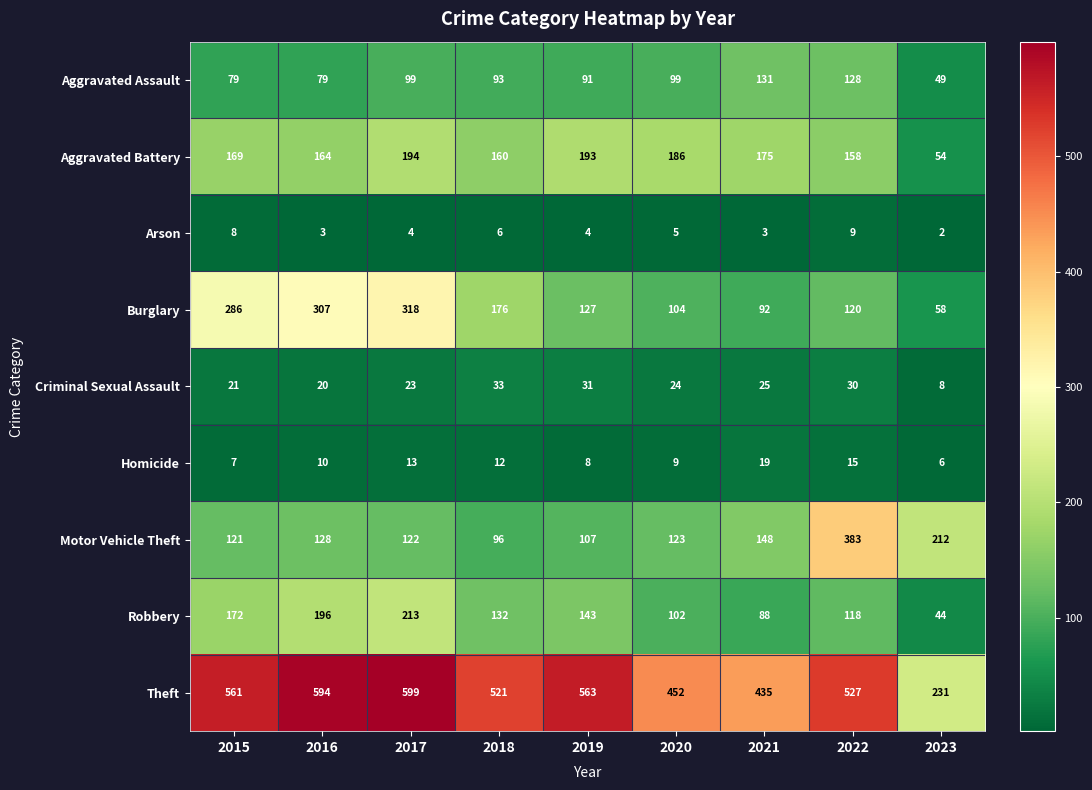

Between 2015 and 2019, which series saw the biggest shift?

Burglary